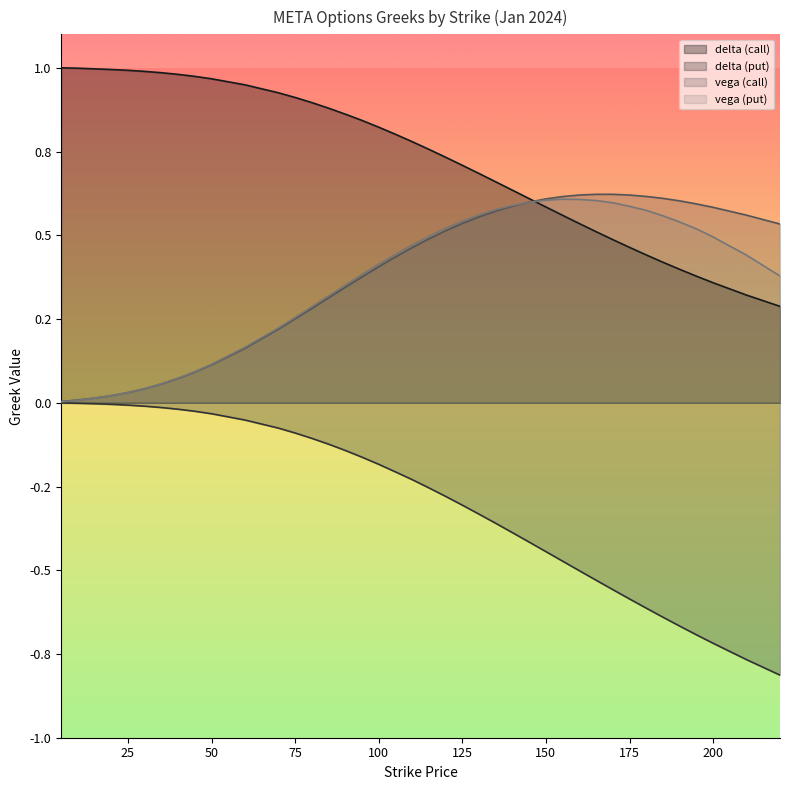

What is the difference between the highest and lowest values at 110?

1.0